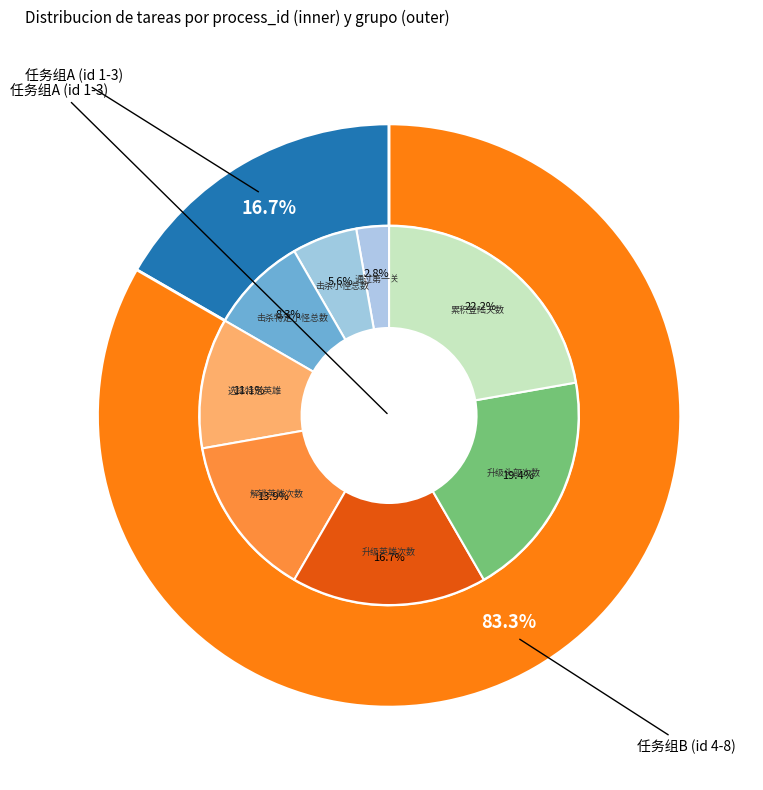

True or false: 升级英雄次数 accounts for 17% of the total.

True